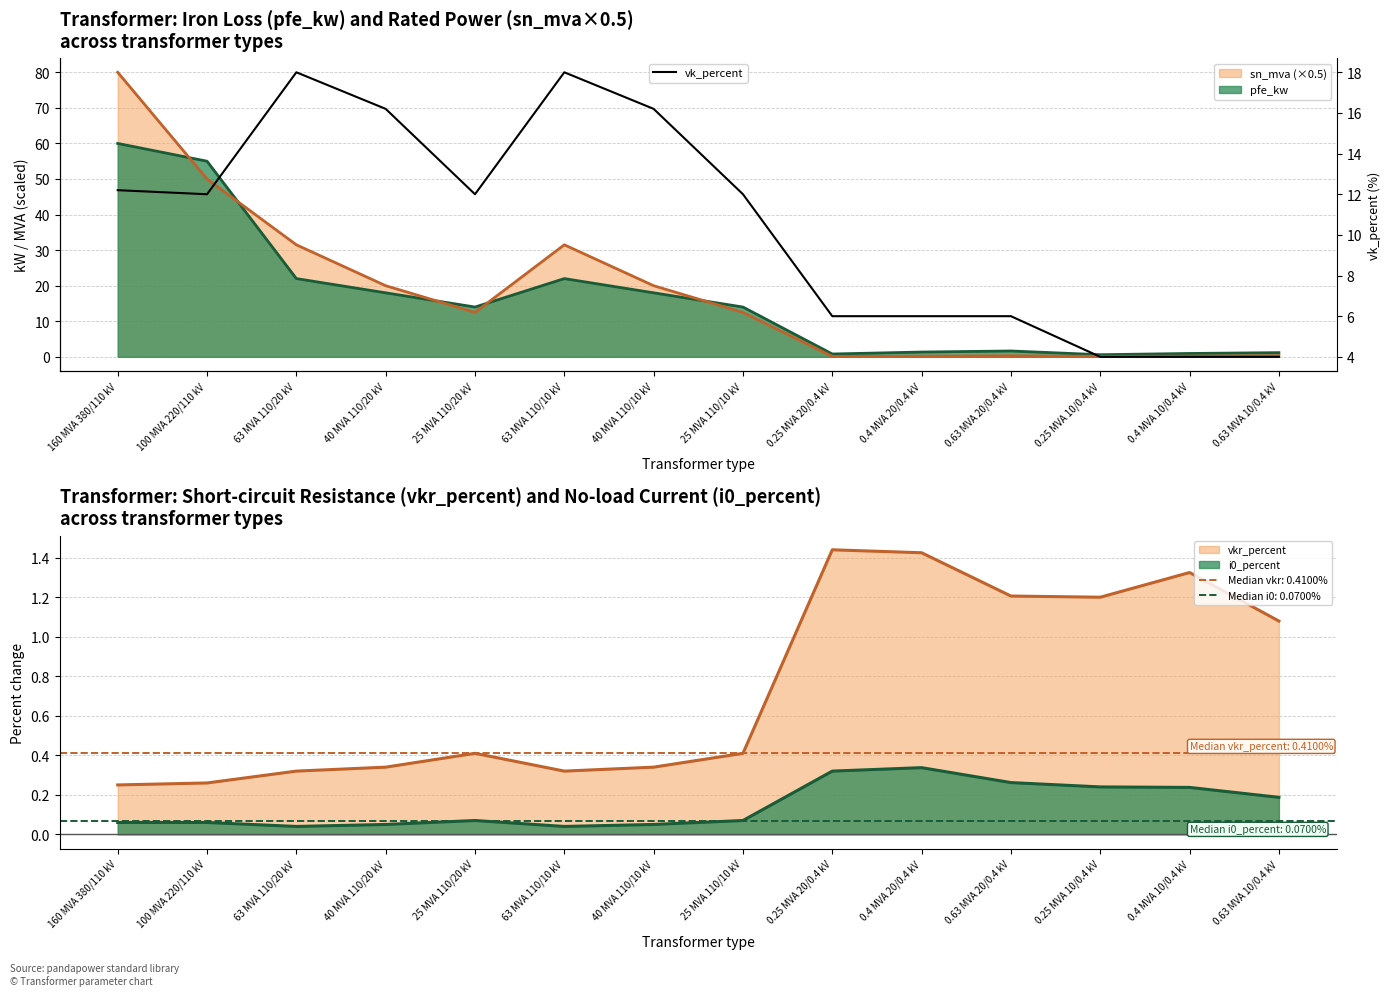

Where does the data first go above 12?

160 MVA 380/110 kV